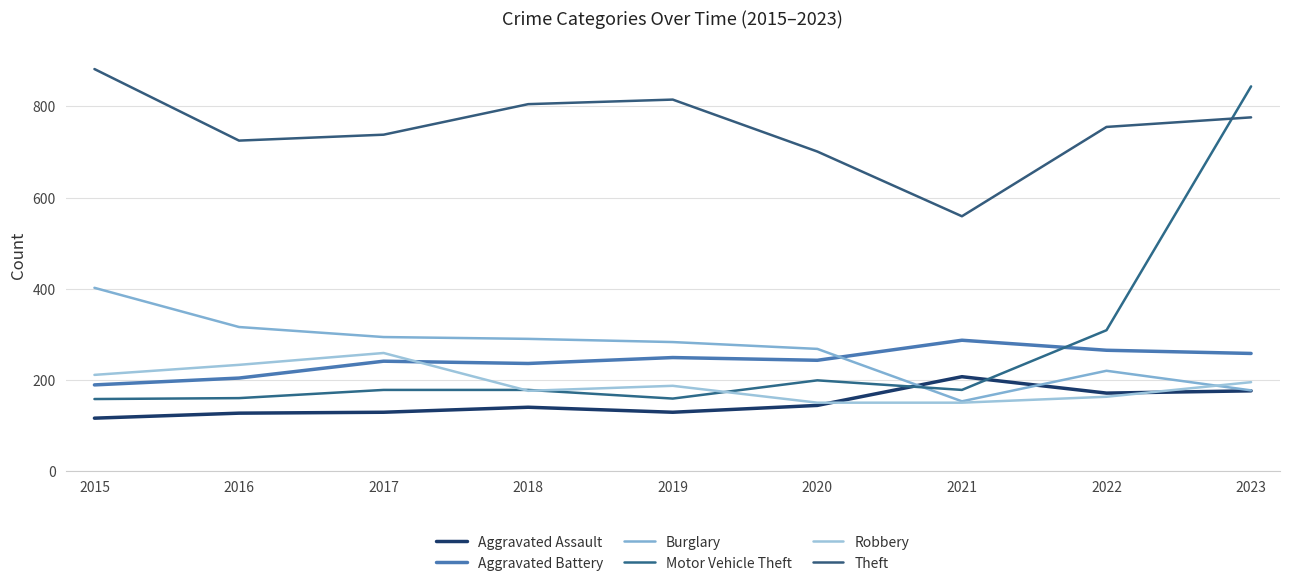

At 2022, list the series in order from largest to smallest.

Theft, Motor Vehicle Theft, Aggravated Battery, Burglary, Aggravated Assault, Robbery